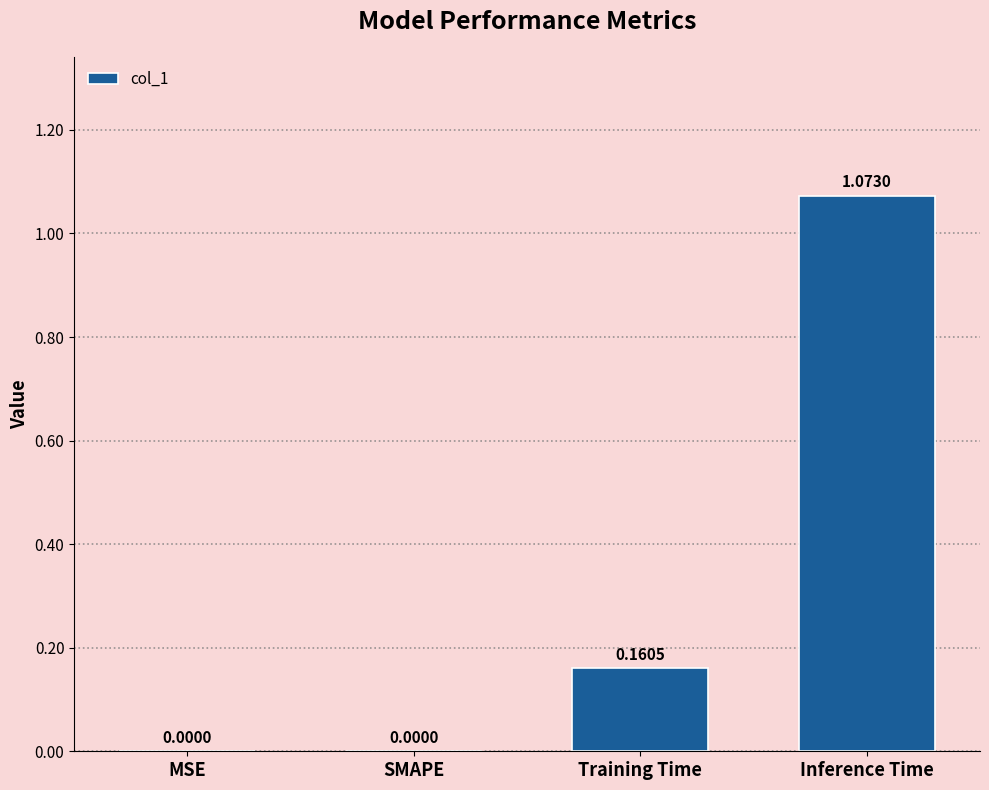

At which category does the chart reach its peak across all series?

Inference Time